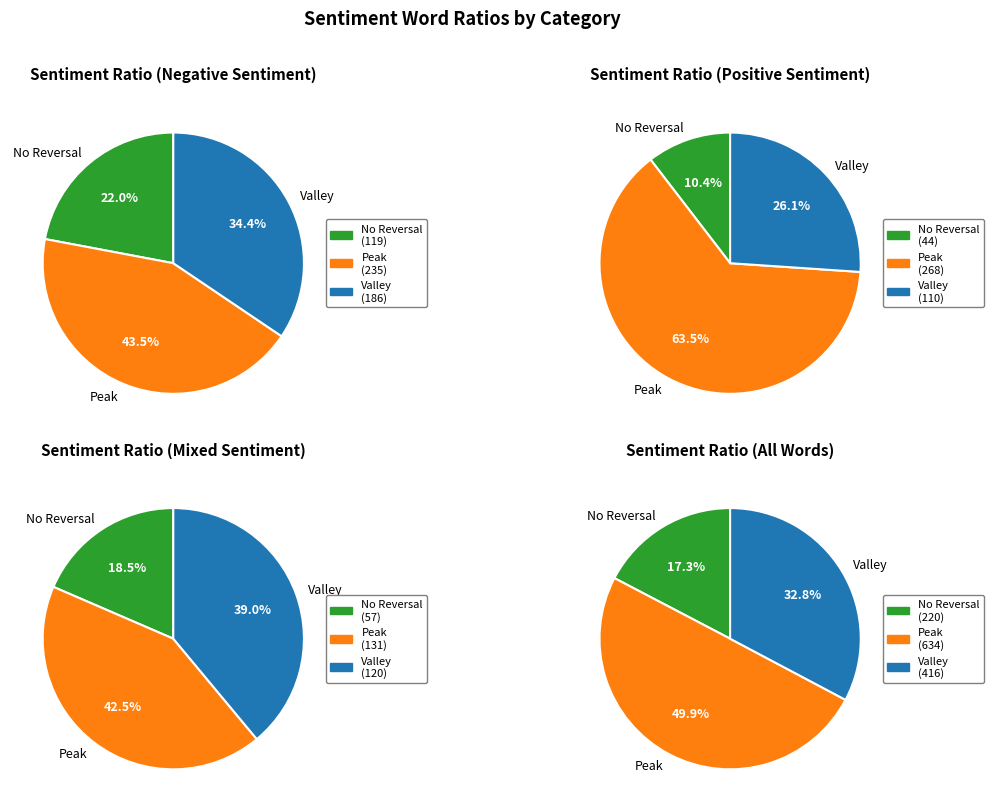

To the nearest percent, what is the difference between the 1 and 6 slice percentages?

40%